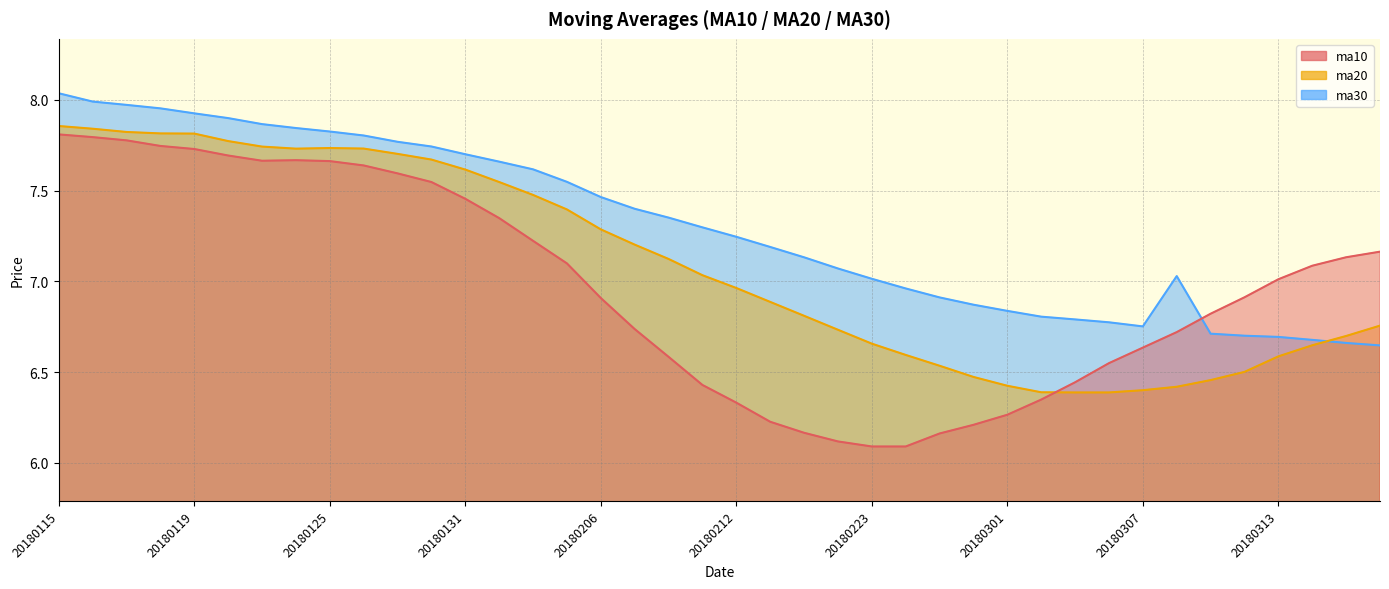

True or false: ma20 and ma30 intersect in this chart.

True